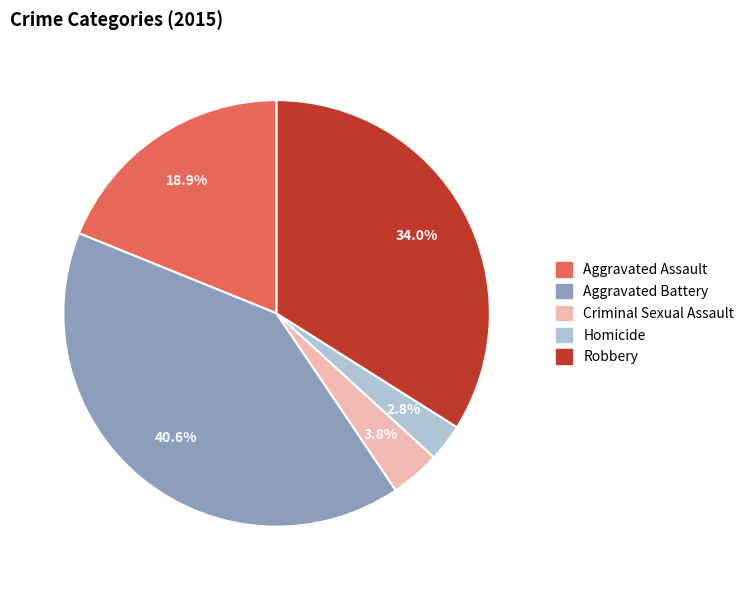

What portion of the pie excludes Criminal Sexual Assault?

96.2%